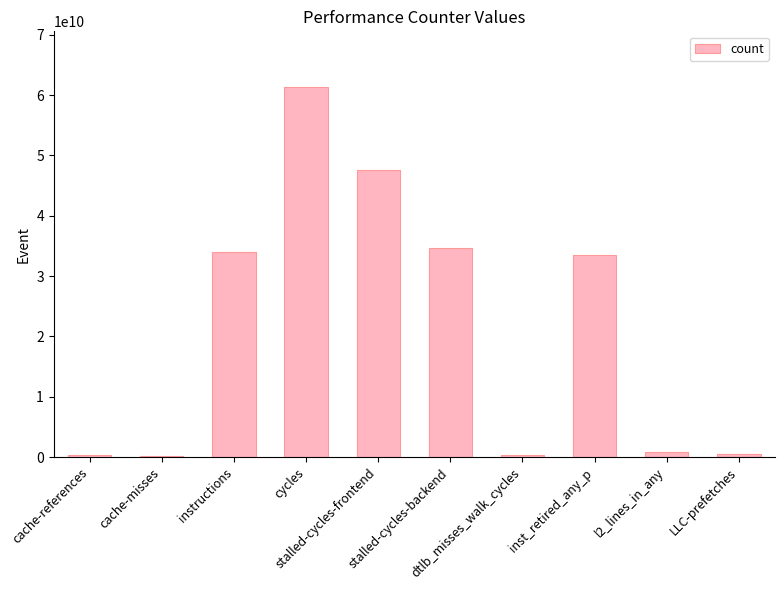

What is the sum of all values?

213668673441